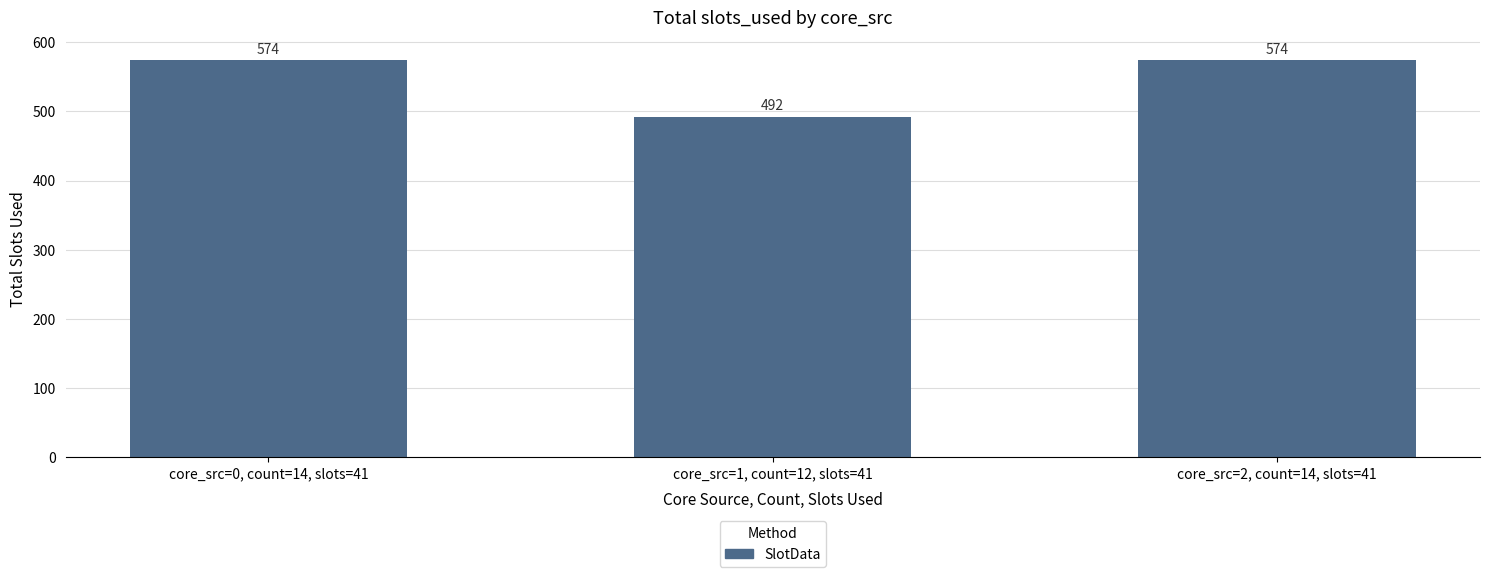

The chart shows a value of 574 at core_src=2, count=14, slots=41. True or false?

True